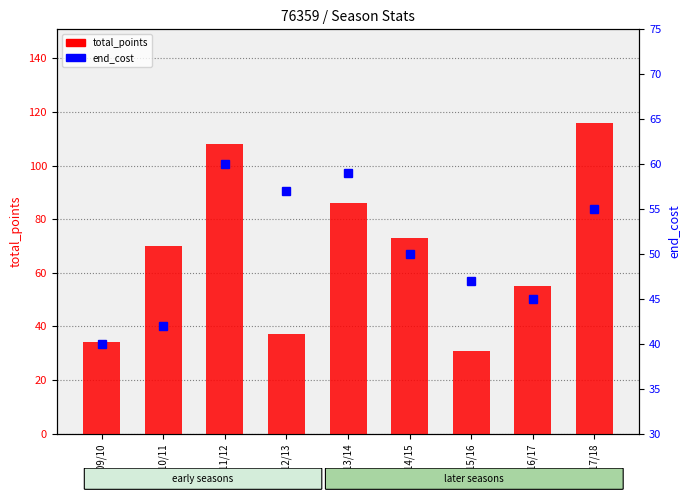

Where does the total_points series first go above 70?

2011/12